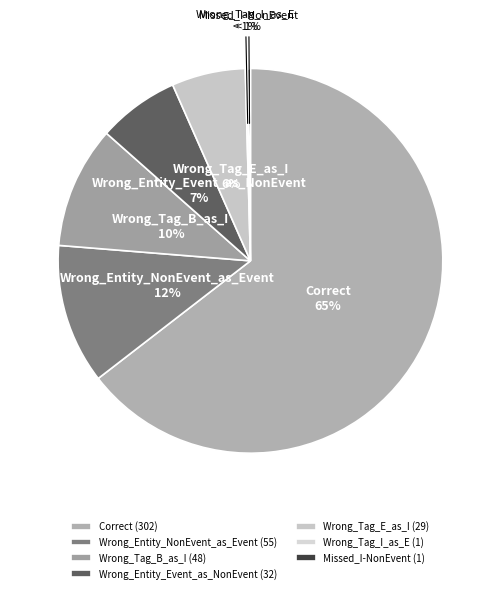

Count the number of slices in the pie.

7